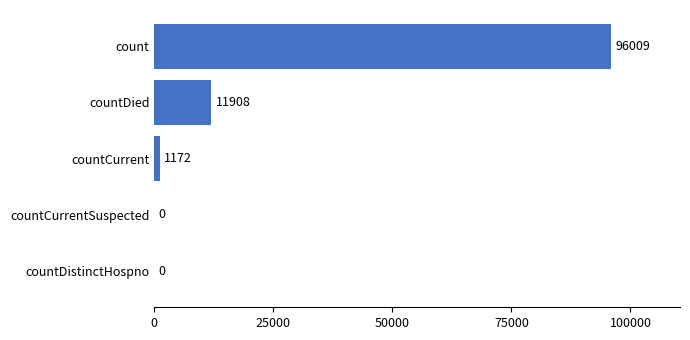

At which label is the value closest to 48004?

countDied